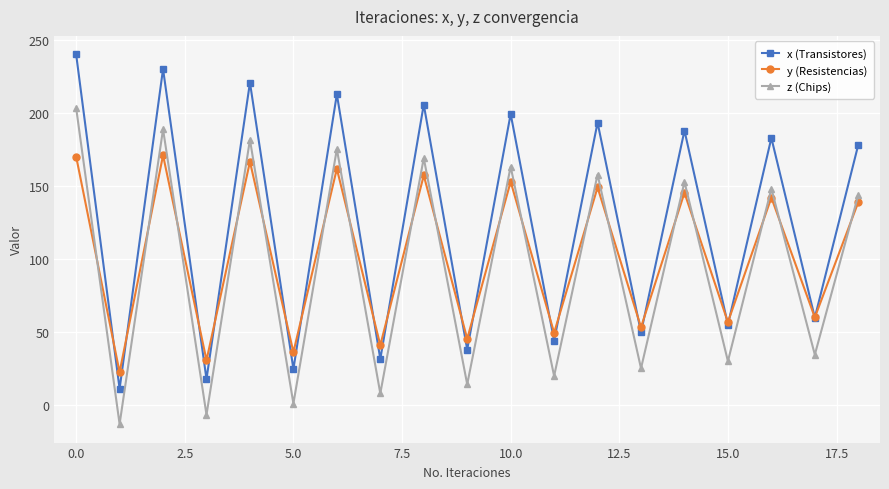

Which series has the largest total across all categories?

x (Transistores)